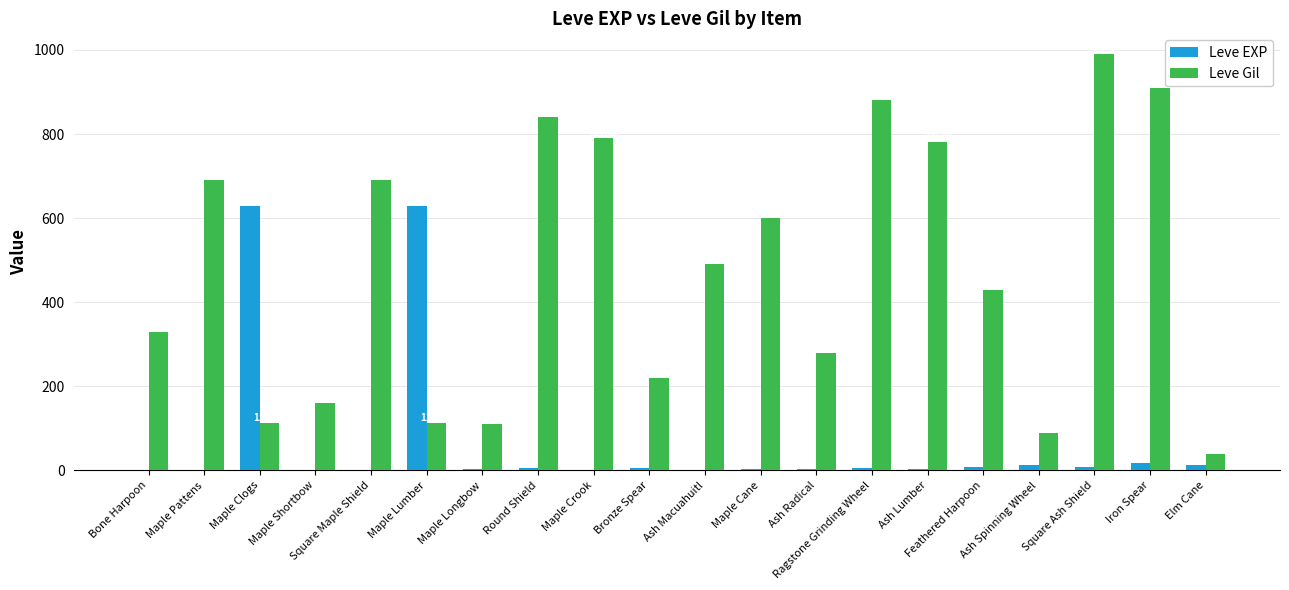

How many distinct data groups are displayed?

2